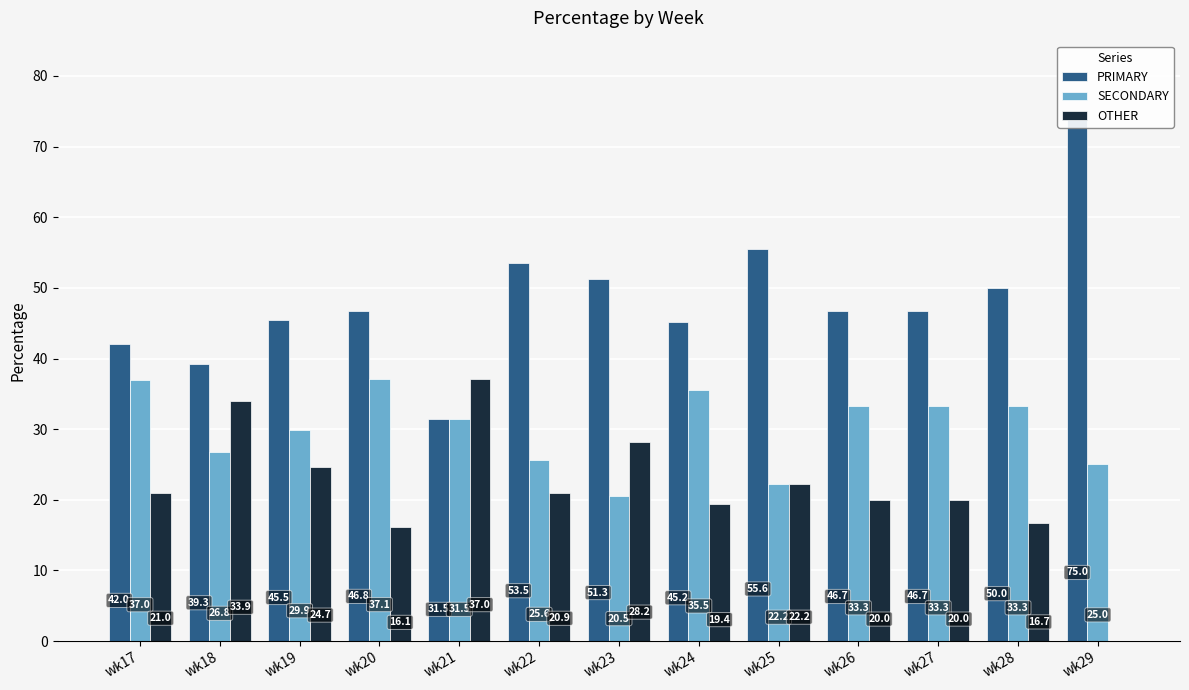

Reading right to left, list all the values displayed in this chart.

PRIMARY: 75.0	50.0	46.7	46.7	55.6	45.2	51.3	53.5	31.5	46.8	45.5	39.3	42.0
SECONDARY: 25.0	33.3	33.3	33.3	22.2	35.5	20.5	25.6	31.5	37.1	29.9	26.8	37.0
OTHER: 0.0	16.7	20.0	20.0	22.2	19.4	28.2	20.9	37.0	16.1	24.7	33.9	21.0